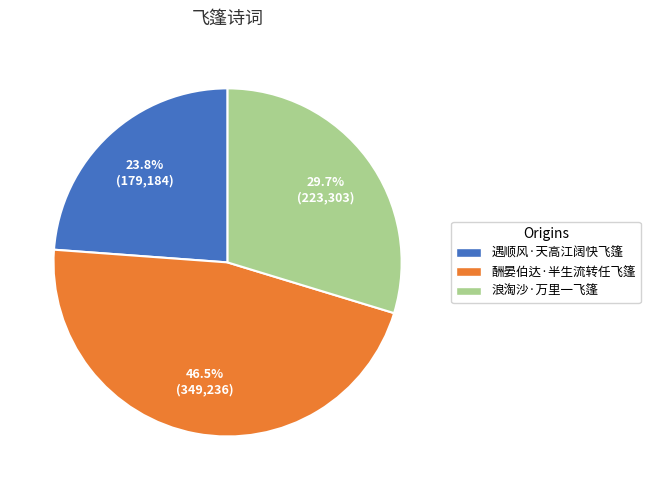

How many segments does this pie chart have?

3